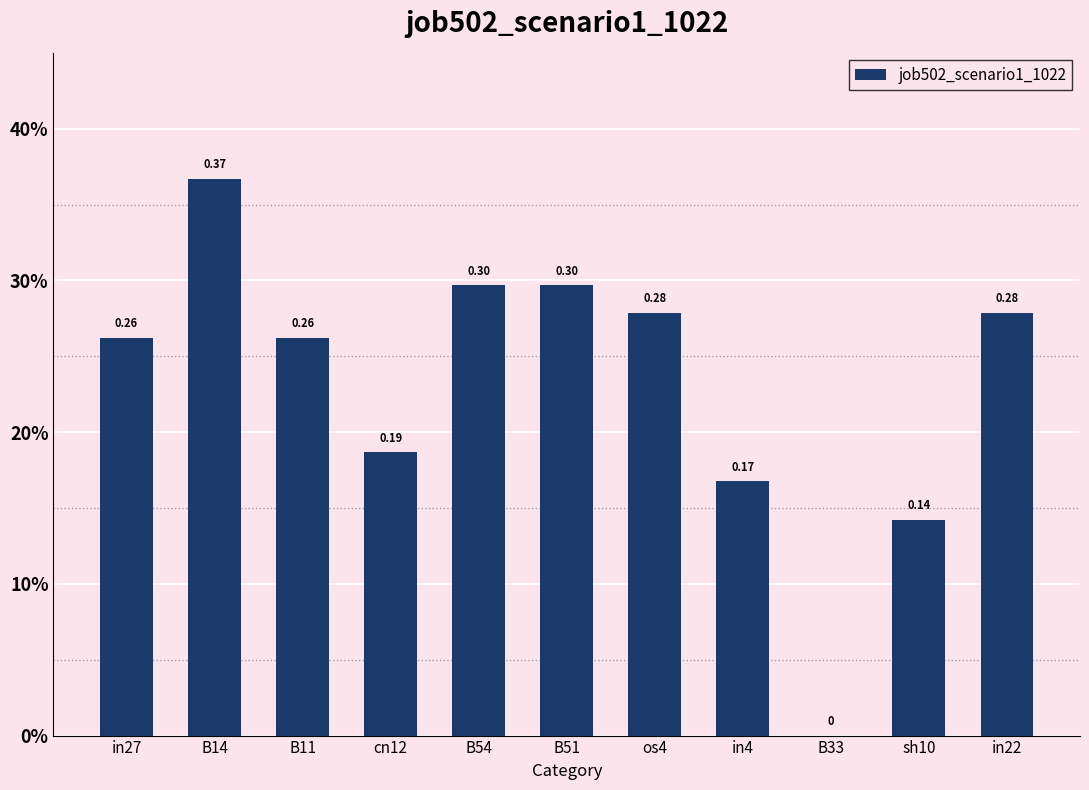

What is the value of the 3rd bar from the left?

0.3